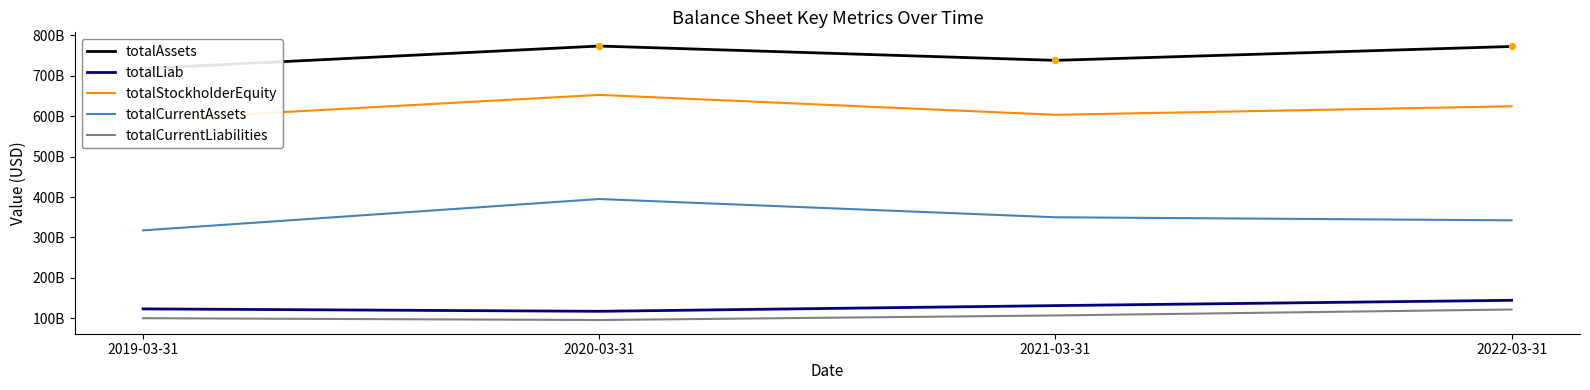

Which series reaches the minimum Y coordinate?

totalCurrentLiabilities